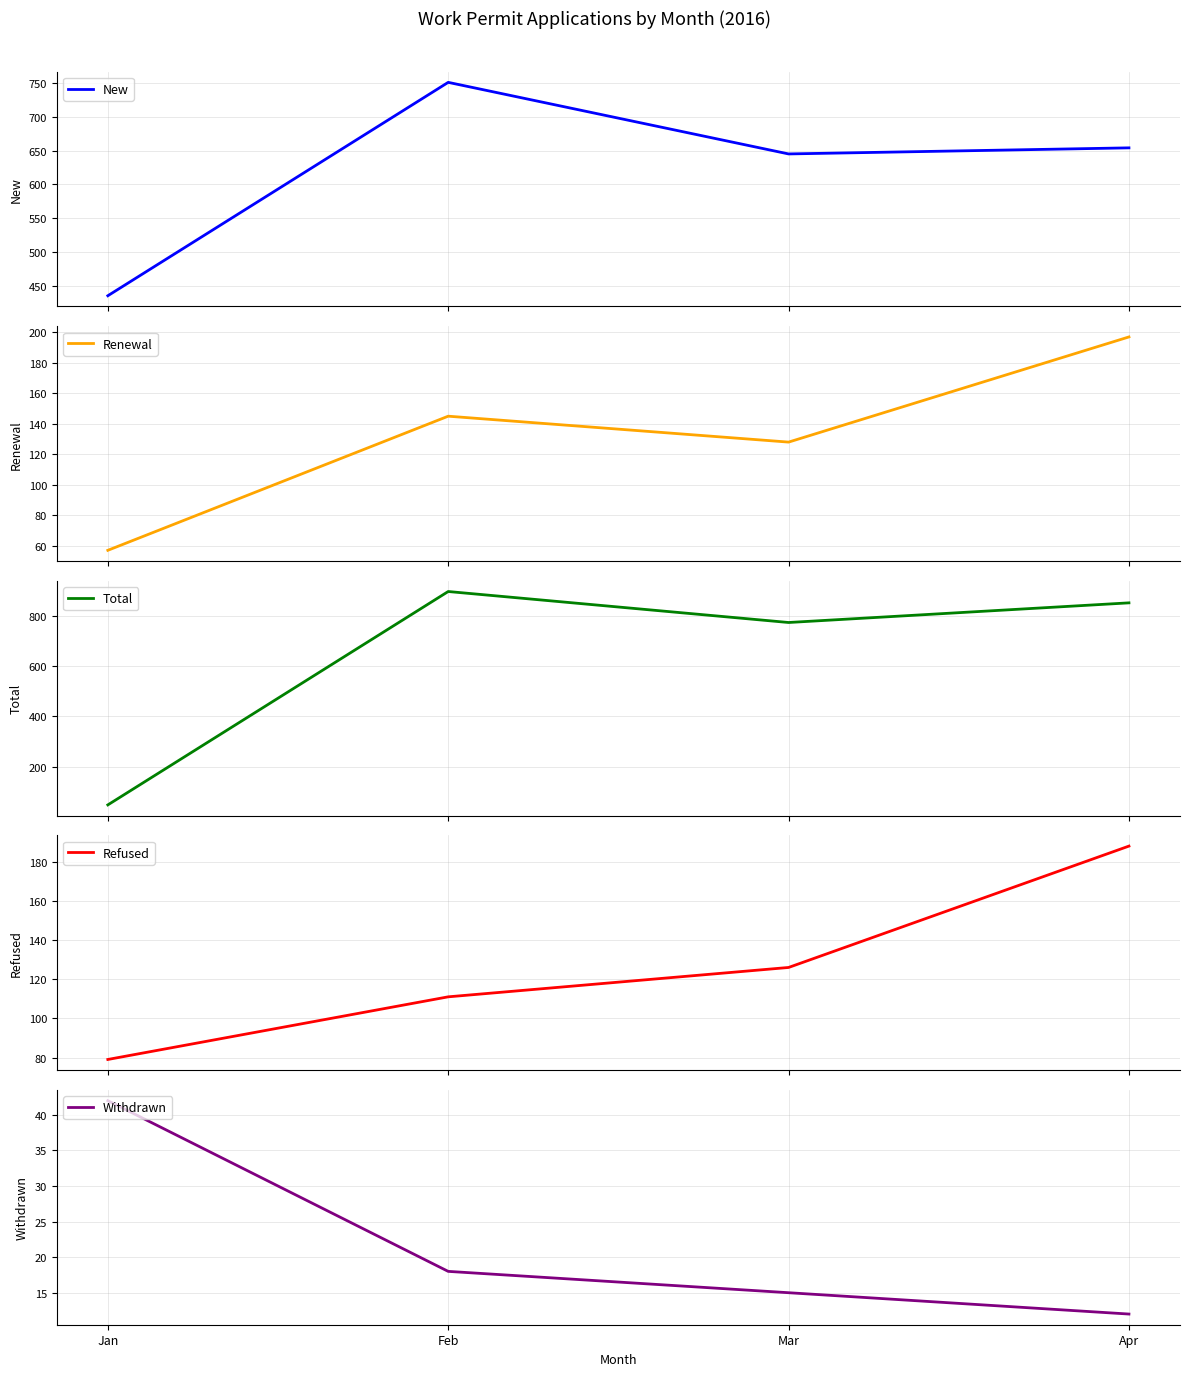

The Withdrawn series shows 18 at Feb. True or false?

True